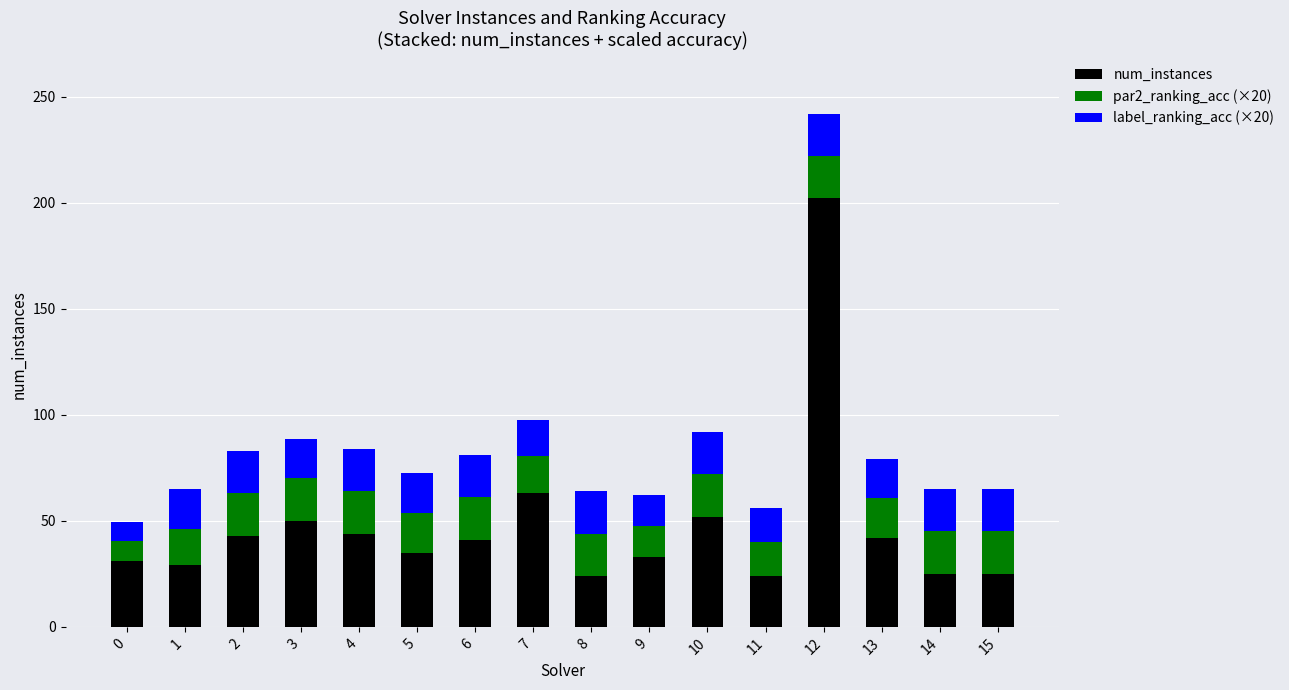

Are the bars horizontal?

No